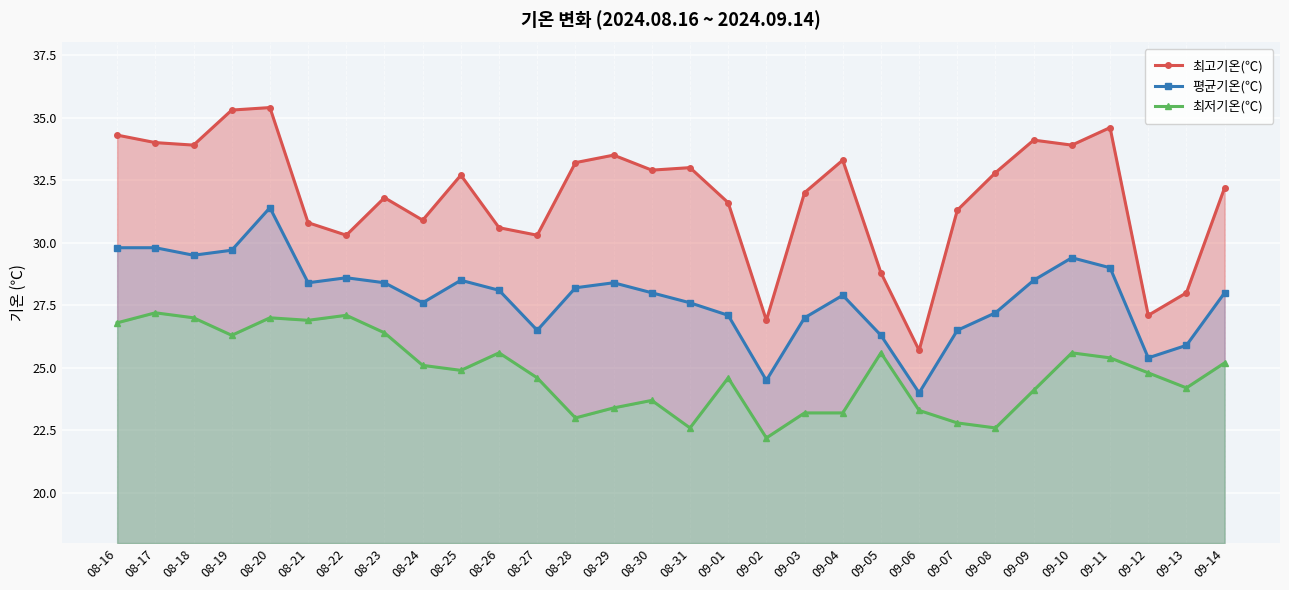

What is the average value of the 최저기온(℃) series?

24.8